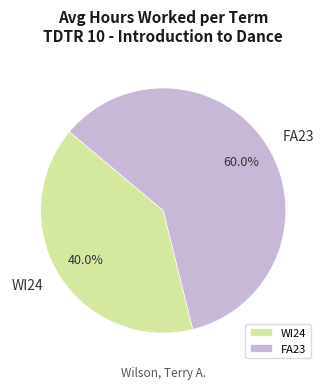

Does FA23 represent more than half of the total?

Yes